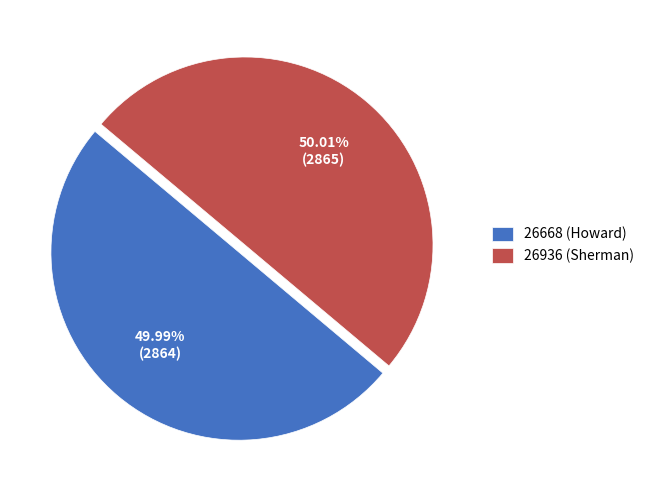

The 26668 (Howard) slice represents 37% of the pie. True or false?

False